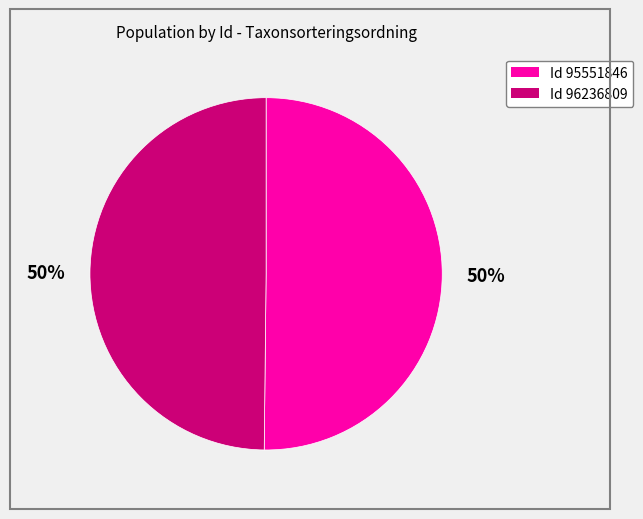

To the nearest percent, what is the average slice percentage?

50%